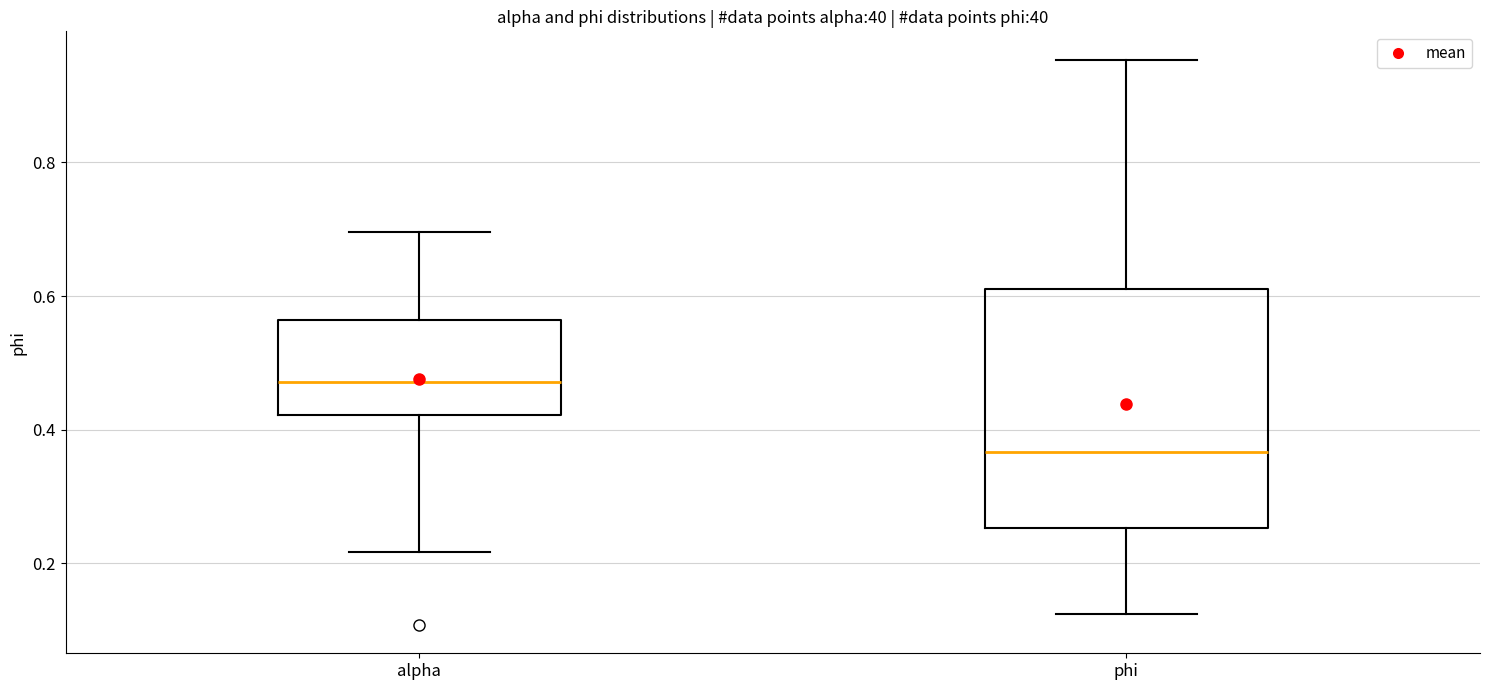

Where does the upper whisker of the box for phi end on the y-axis? The values are not printed on the chart, so give them approximately, as read against the axis.

0.96